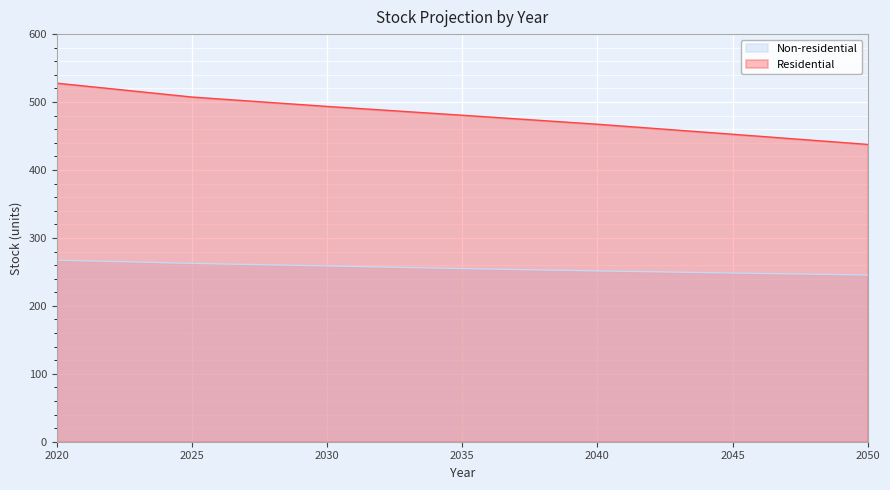

What are all the series names shown in the legend?

Non-residential, Residential